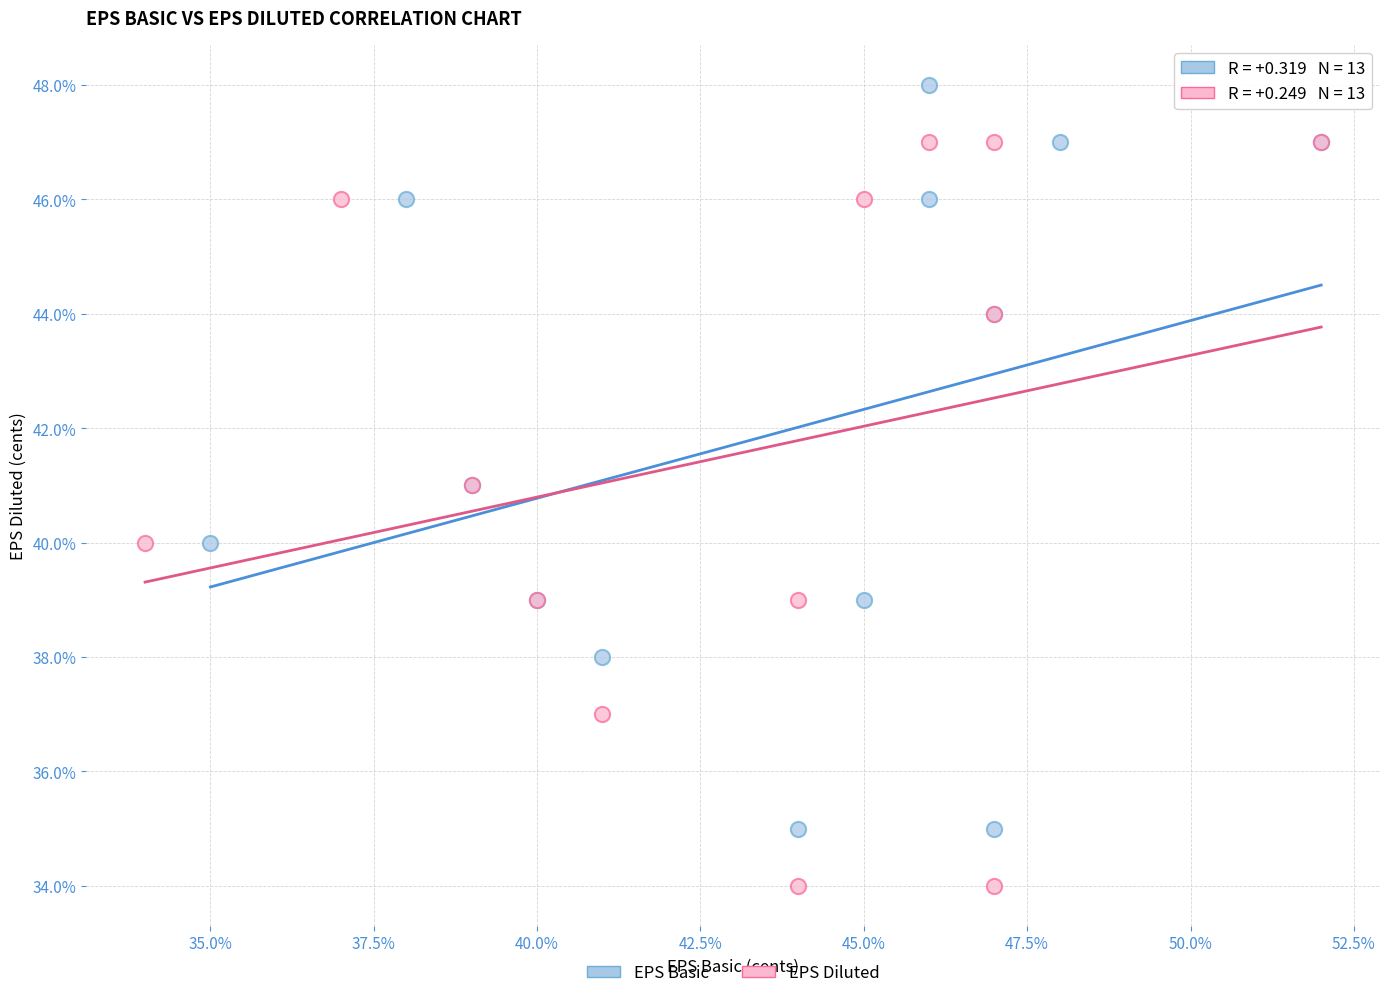

Which series reaches the maximum Y coordinate?

EPS Basic